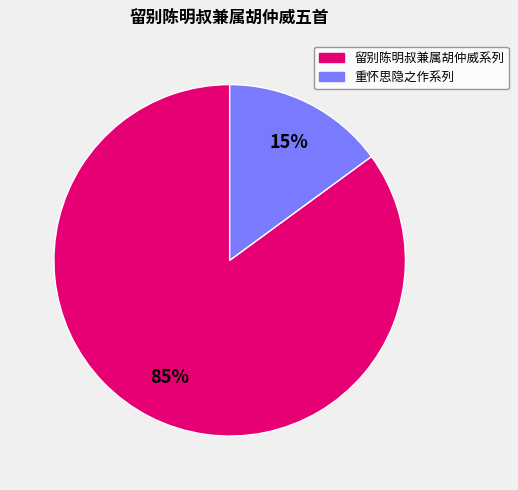

To the nearest percent, what is the average slice percentage?

50%